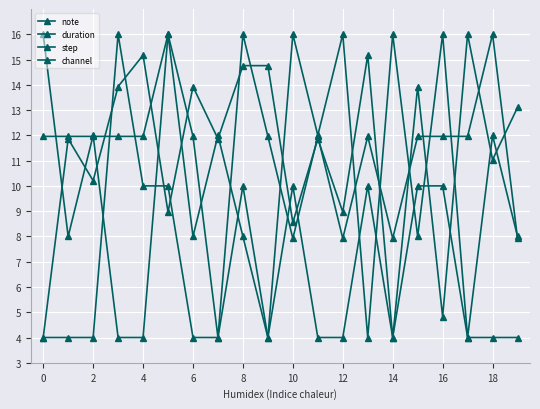

How many data points in channel are less than 12?

10